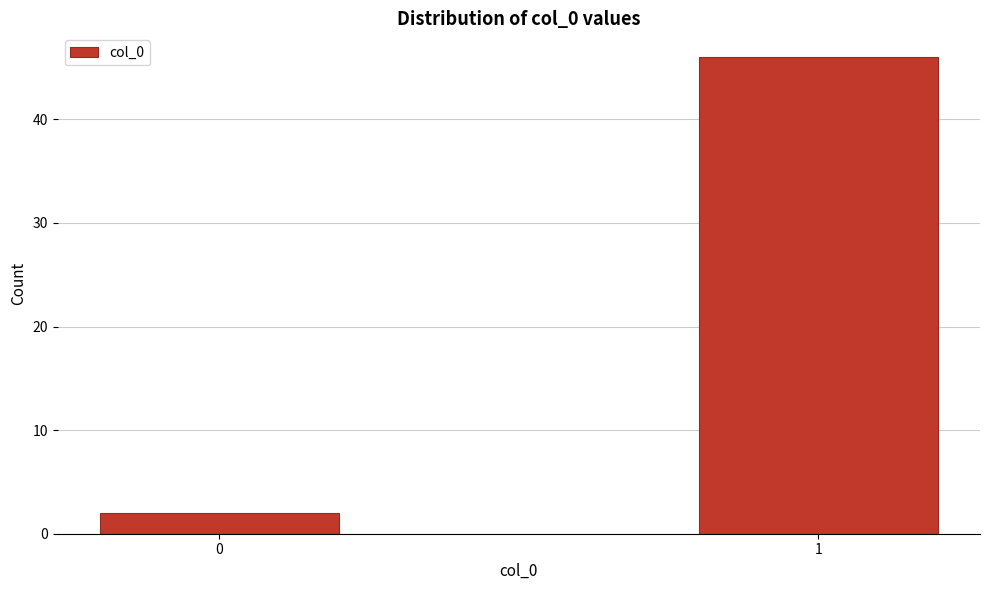

Reading left to right, transcribe all the data shown in this chart.

2	46